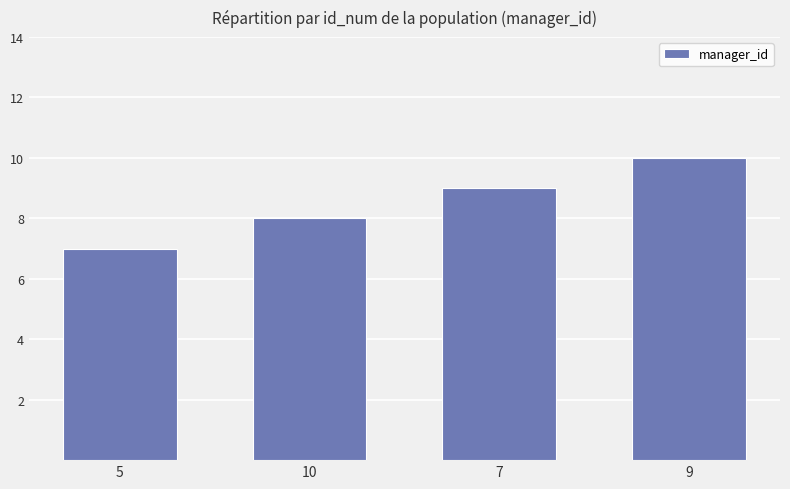

What is the difference between the maximum and minimum values?

3